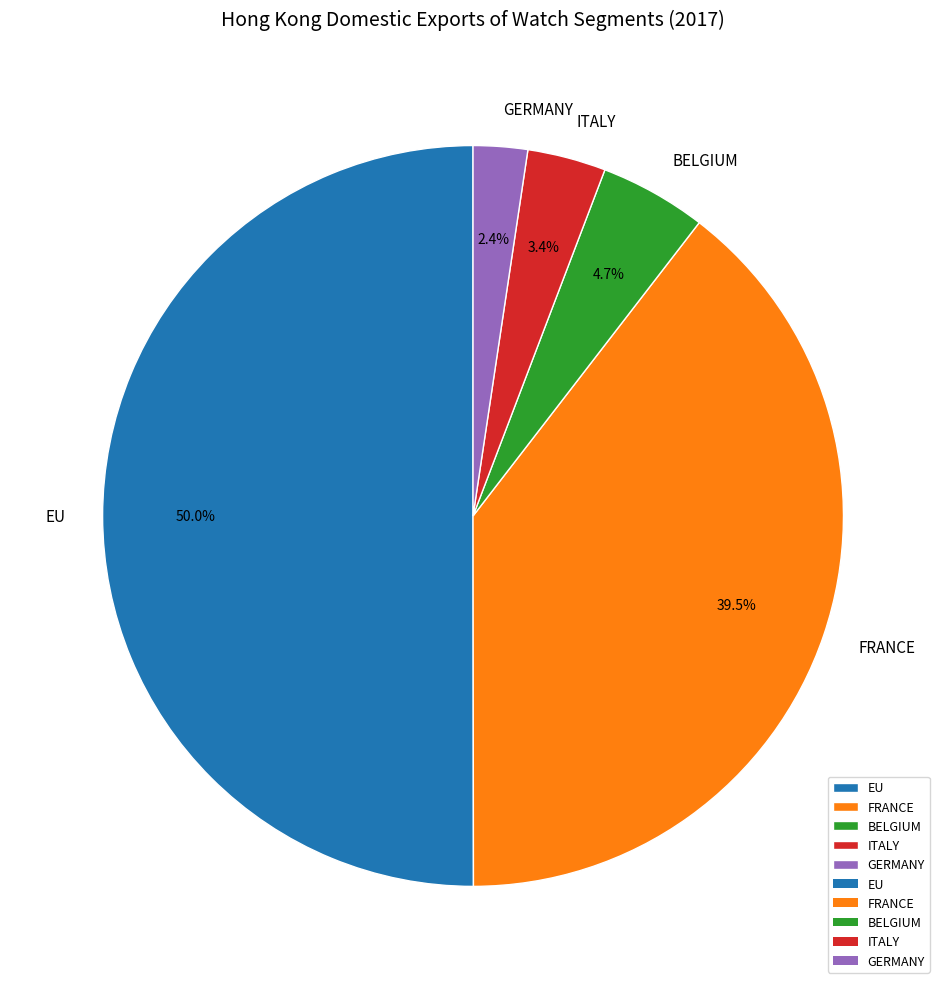

How much of the chart is everything except GERMANY?

97.6%